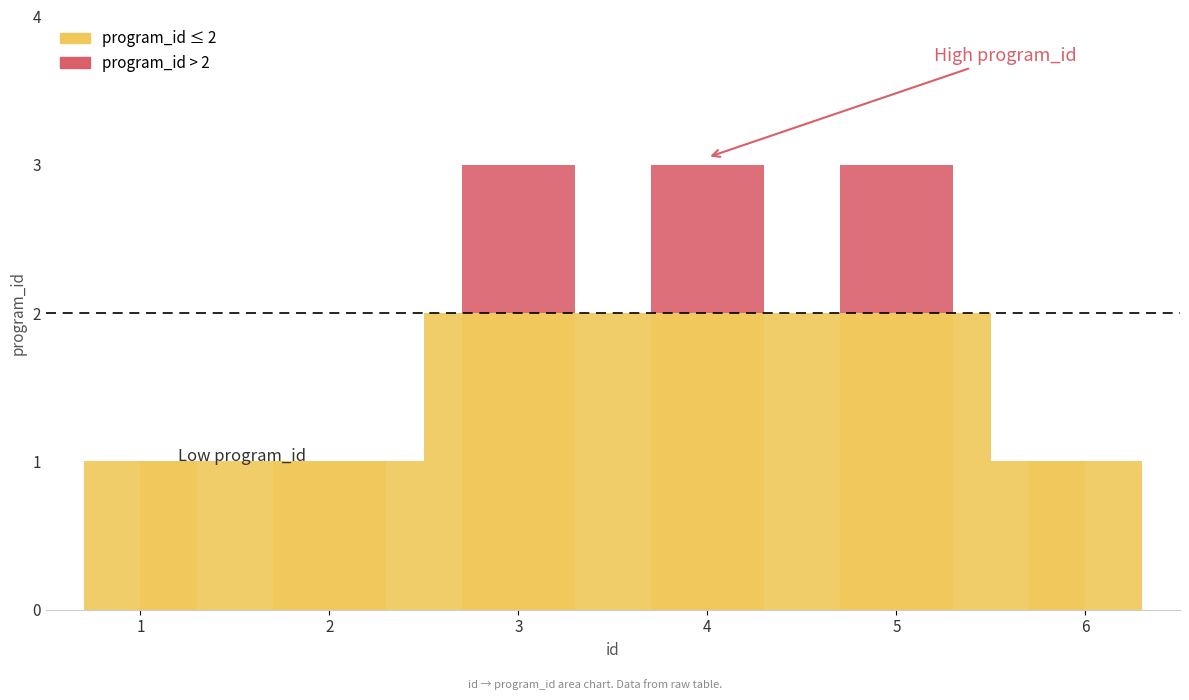

Rank the categories by value from highest to lowest.

3, 4, 5, 1, 2, 6